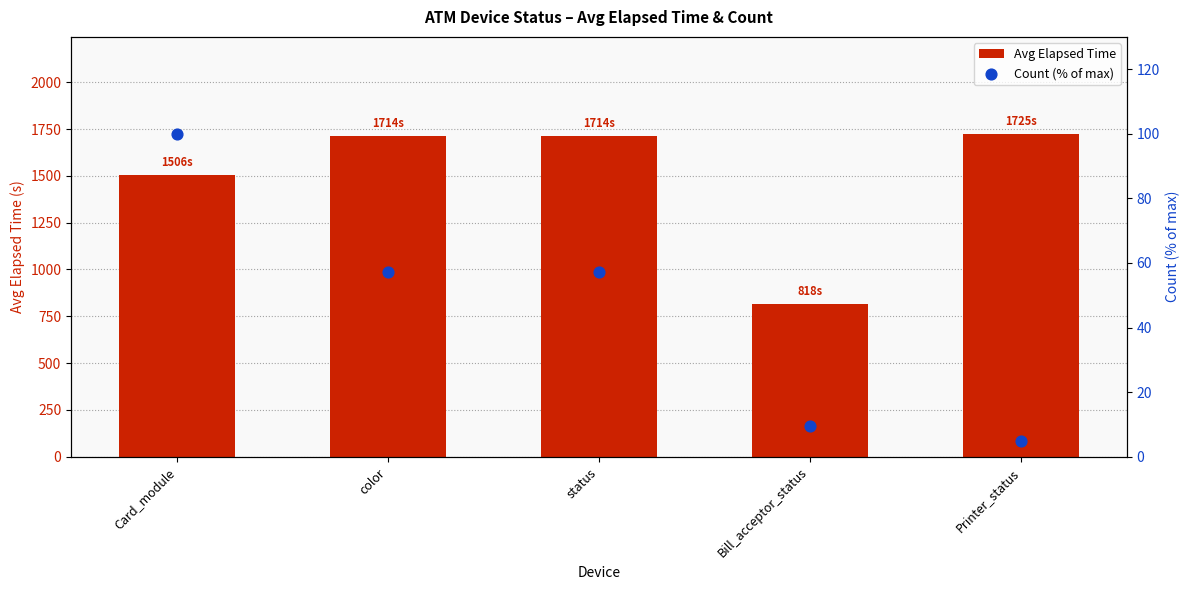

What is the total value across all series at status?

1770.8